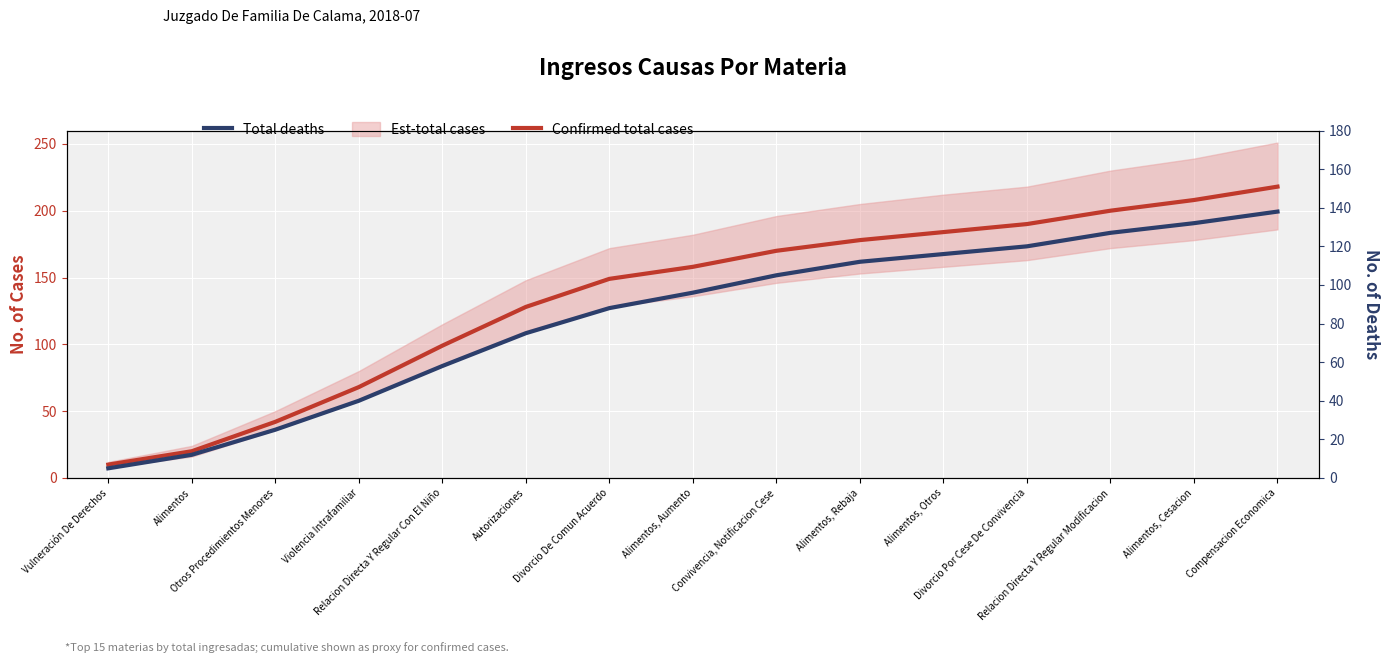

Does the chart display data point markers on the line(s)?

No